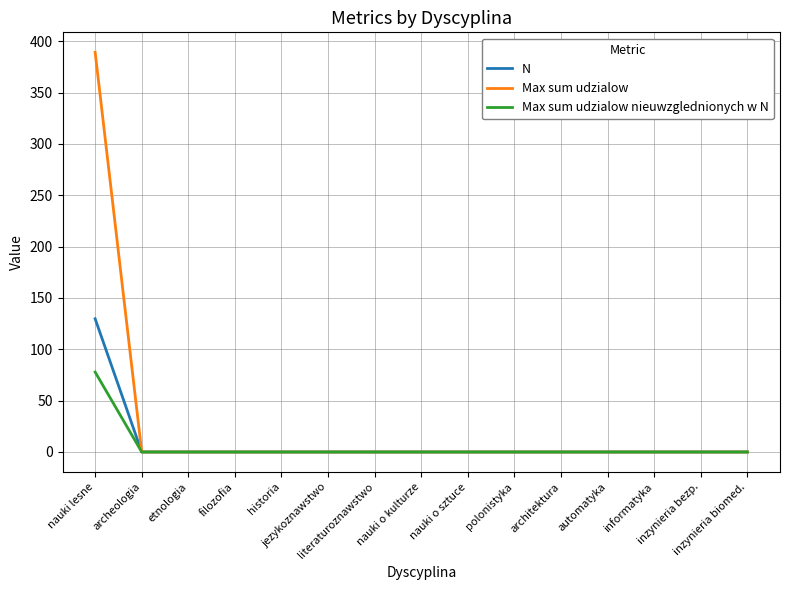

Which series has the widest spread of values?

Max sum udzialow